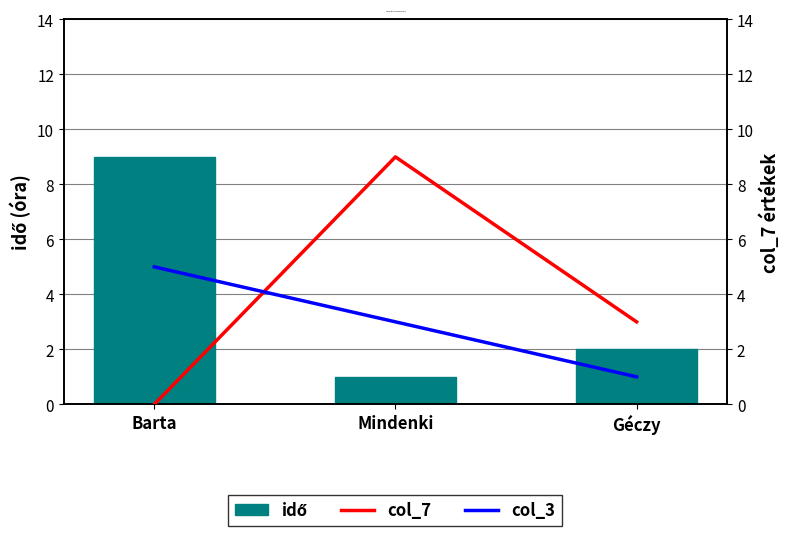

What position from the right is Géczy?

1